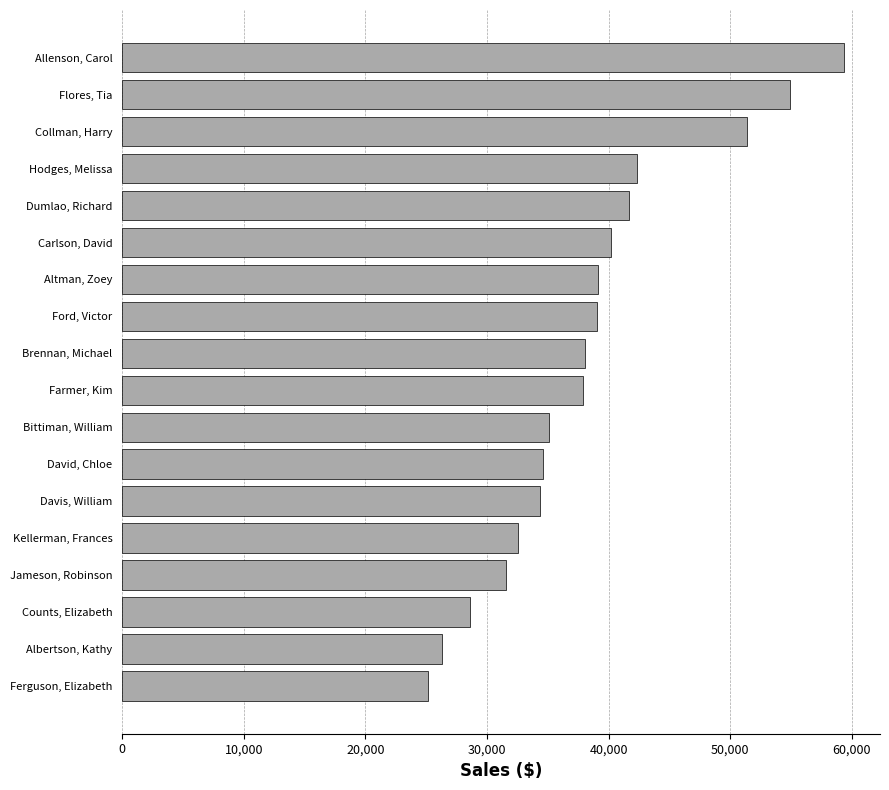

Rank the categories by value from lowest to highest.

Ferguson, Elizabeth, Albertson, Kathy, Counts, Elizabeth, Jameson, Robinson, Kellerman, Frances, Davis, William, David, Chloe, Bittiman, William, Farmer, Kim, Brennan, Michael, Ford, Victor, Altman, Zoey, Carlson, David, Dumlao, Richard, Hodges, Melissa, Collman, Harry, Flores, Tia, Allenson, Carol